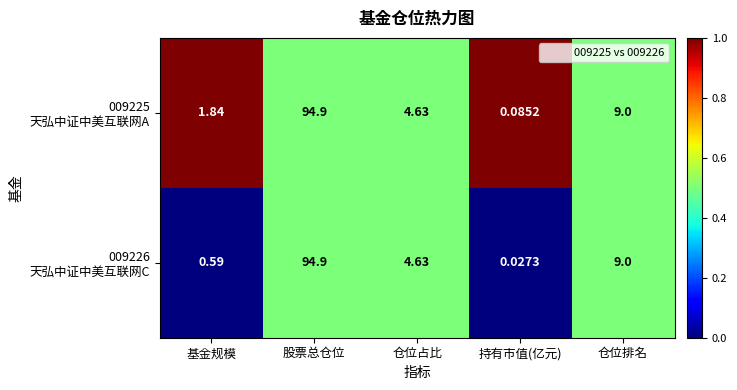

At which category does the chart reach its minimum across all series?

持有市值(亿元)